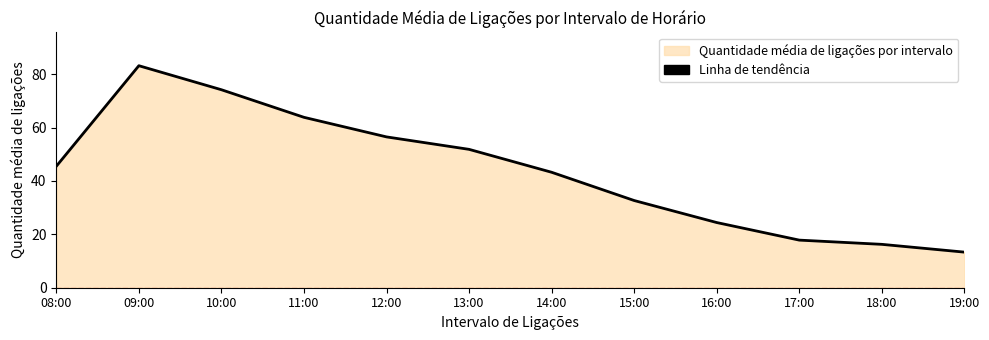

What is the ratio of the value at 08:00 to the value at 15:00?

1.4